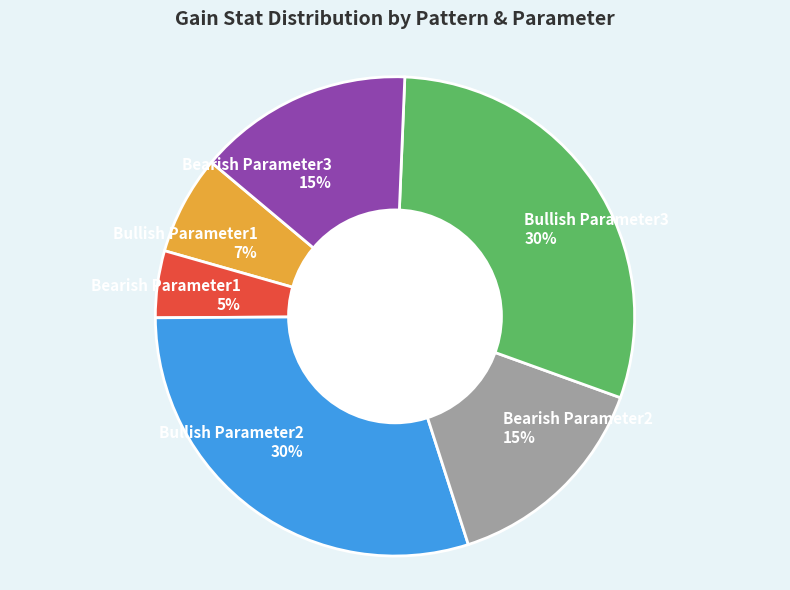

To the nearest percent, what is the average slice percentage?

17%